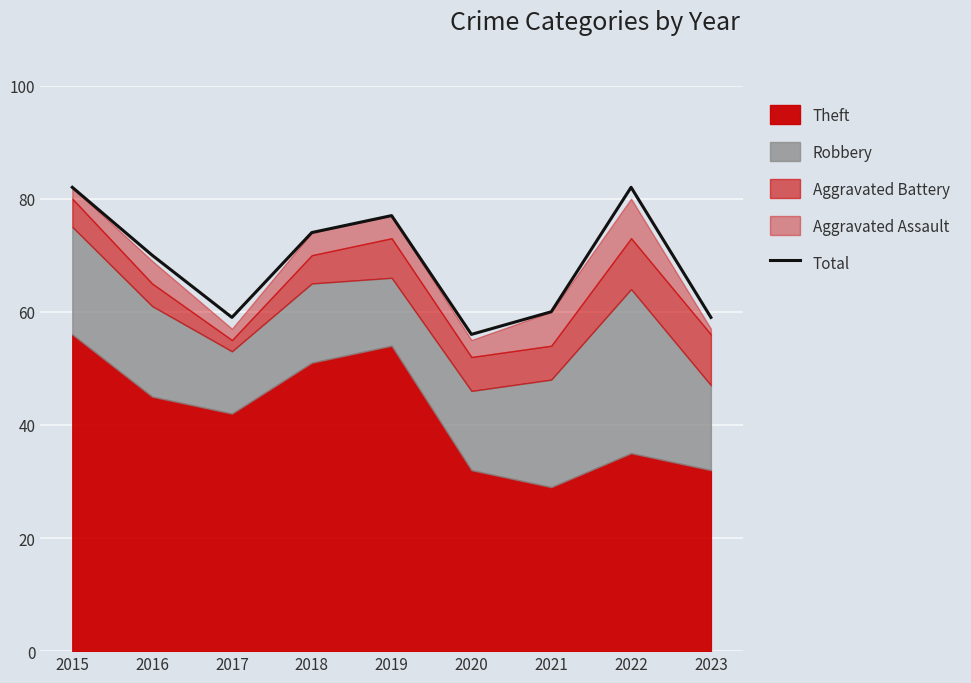

Rank the categories by value from lowest to highest.

2020, 2017, 2023, 2021, 2016, 2018, 2019, 2015, 2022